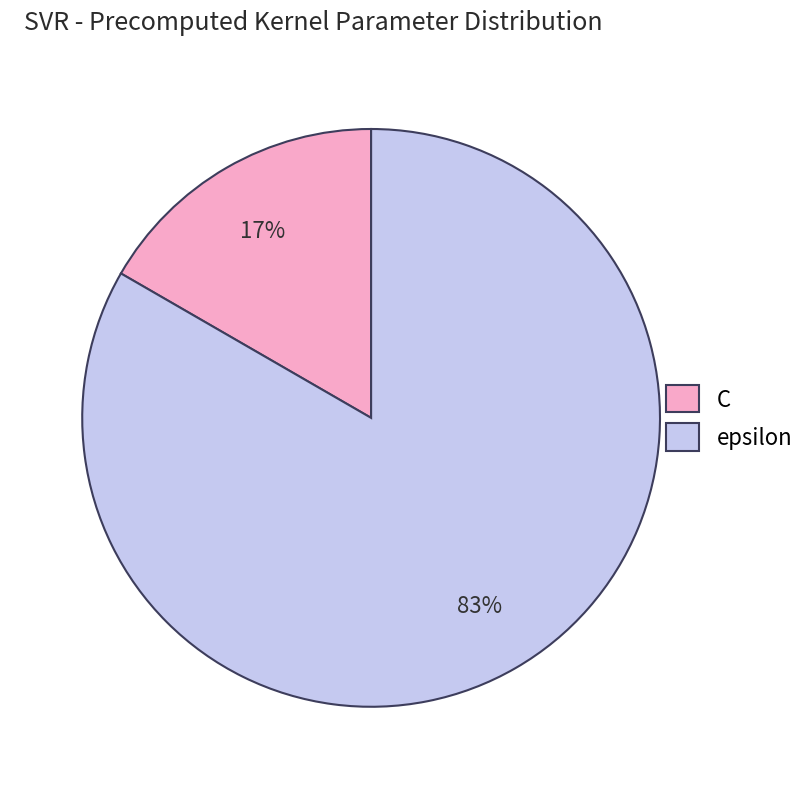

Is it true that C is 17% of the pie?

True